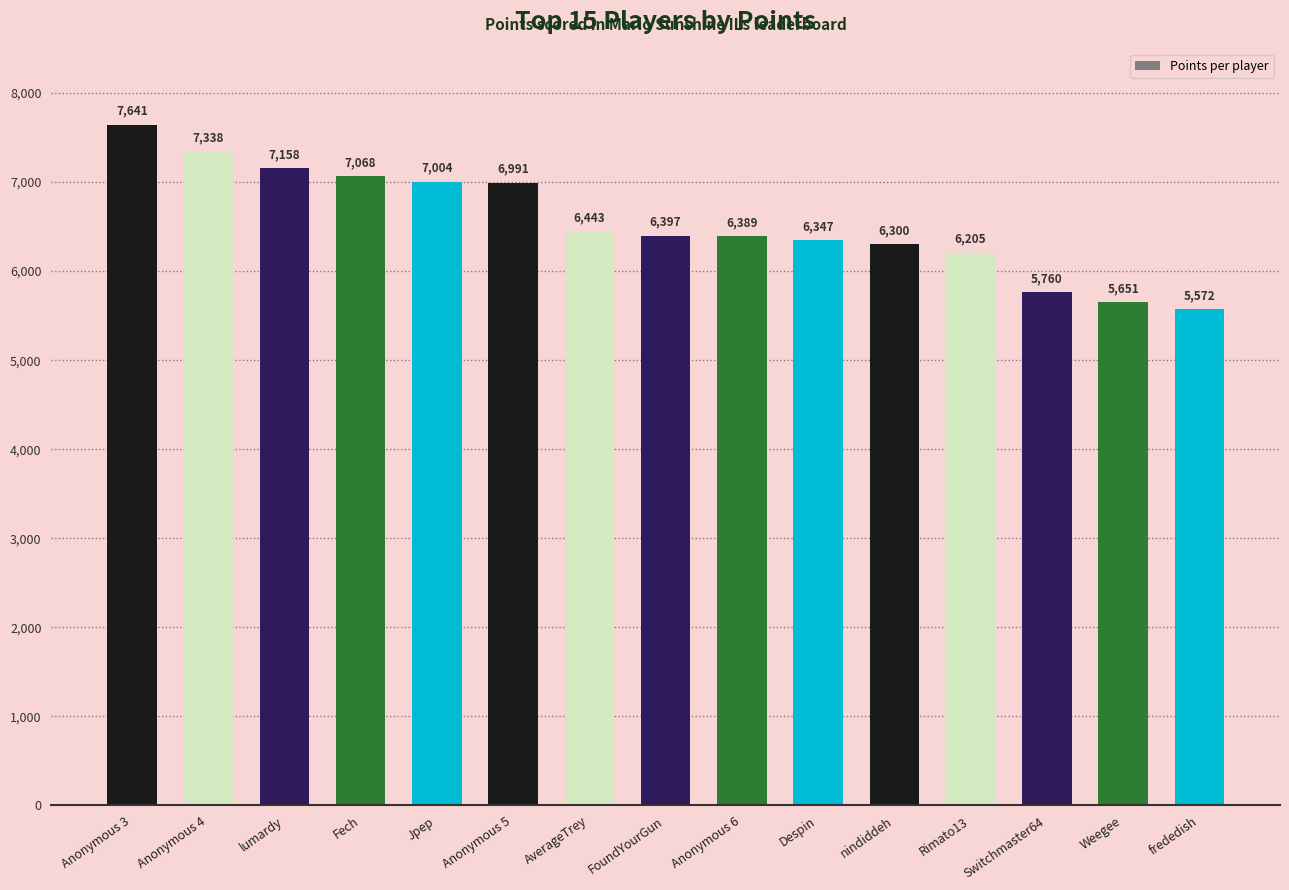

What position from the right is Anonymous 4?

14